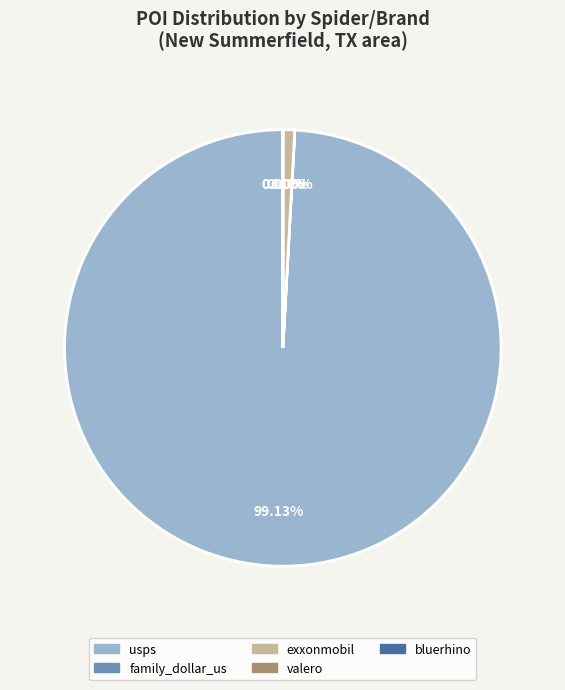

What is the largest slice in the pie chart?

usps